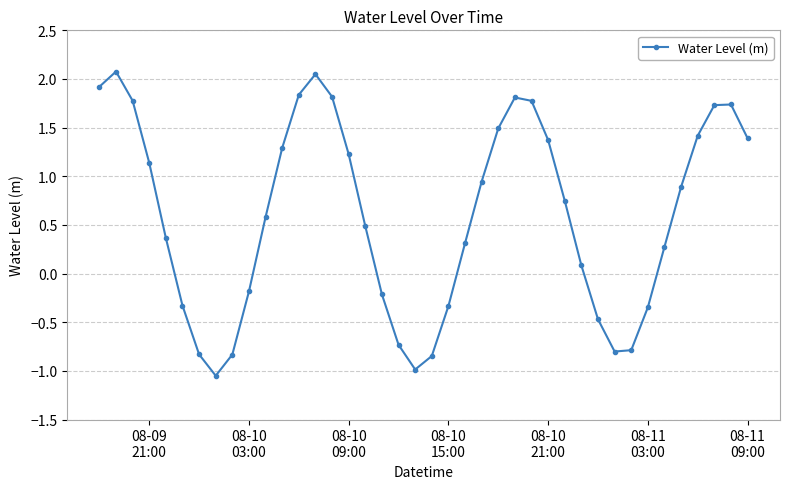

What is the difference between the maximum and minimum values?

3.1